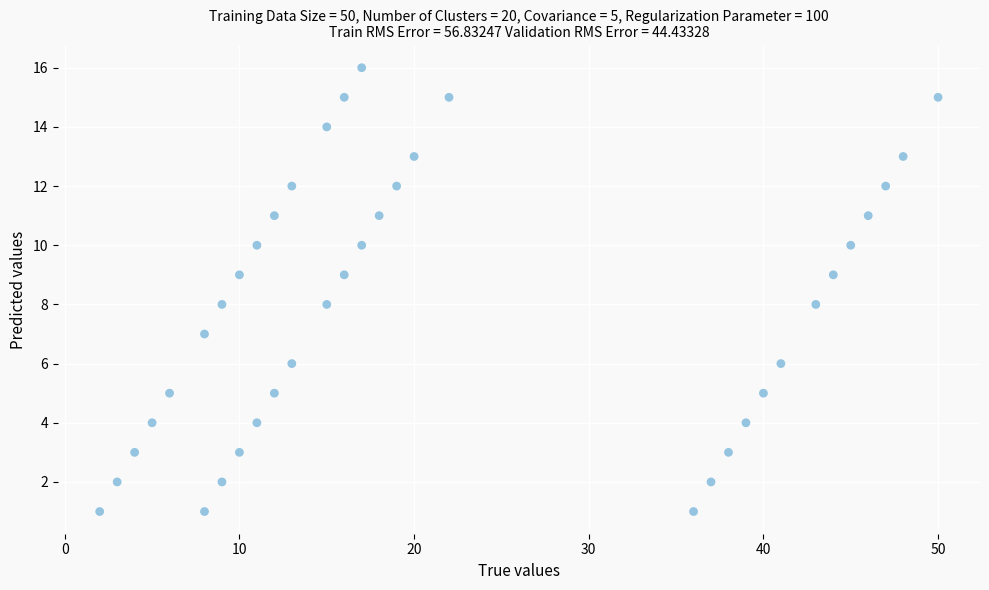

What is the range of Y values (max minus min)?

15